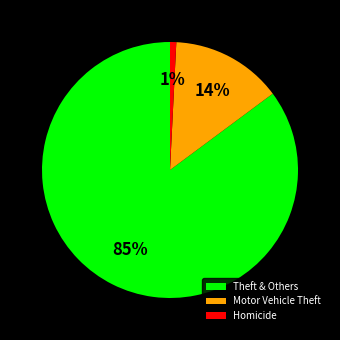

Between Homicide and Theft & Others, which is larger?

Theft & Others